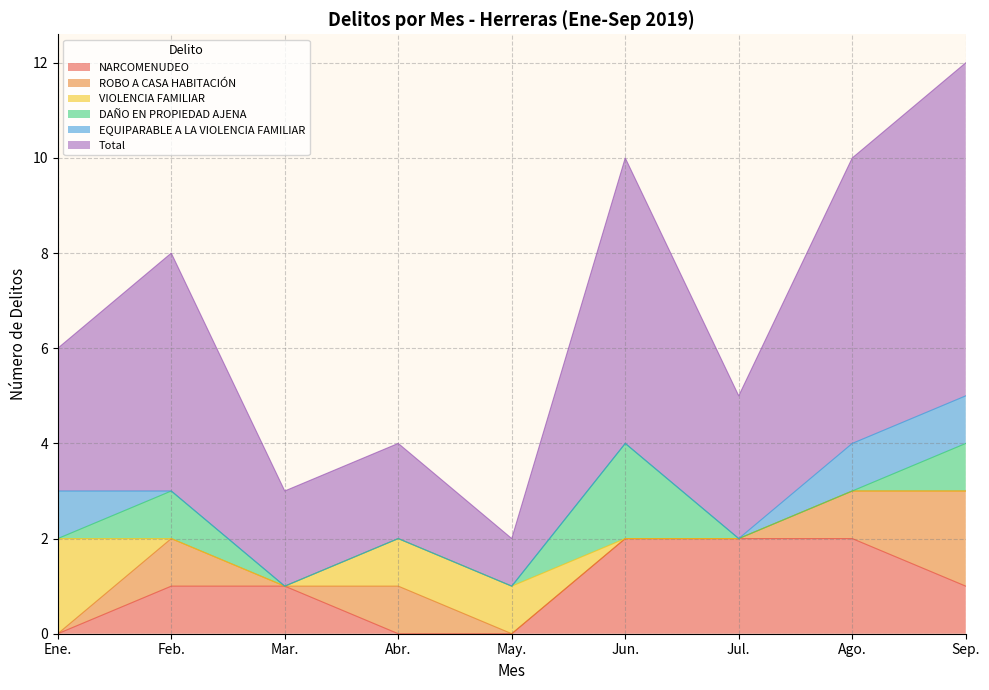

Is it true that Total equals 3 at Jul.?

True